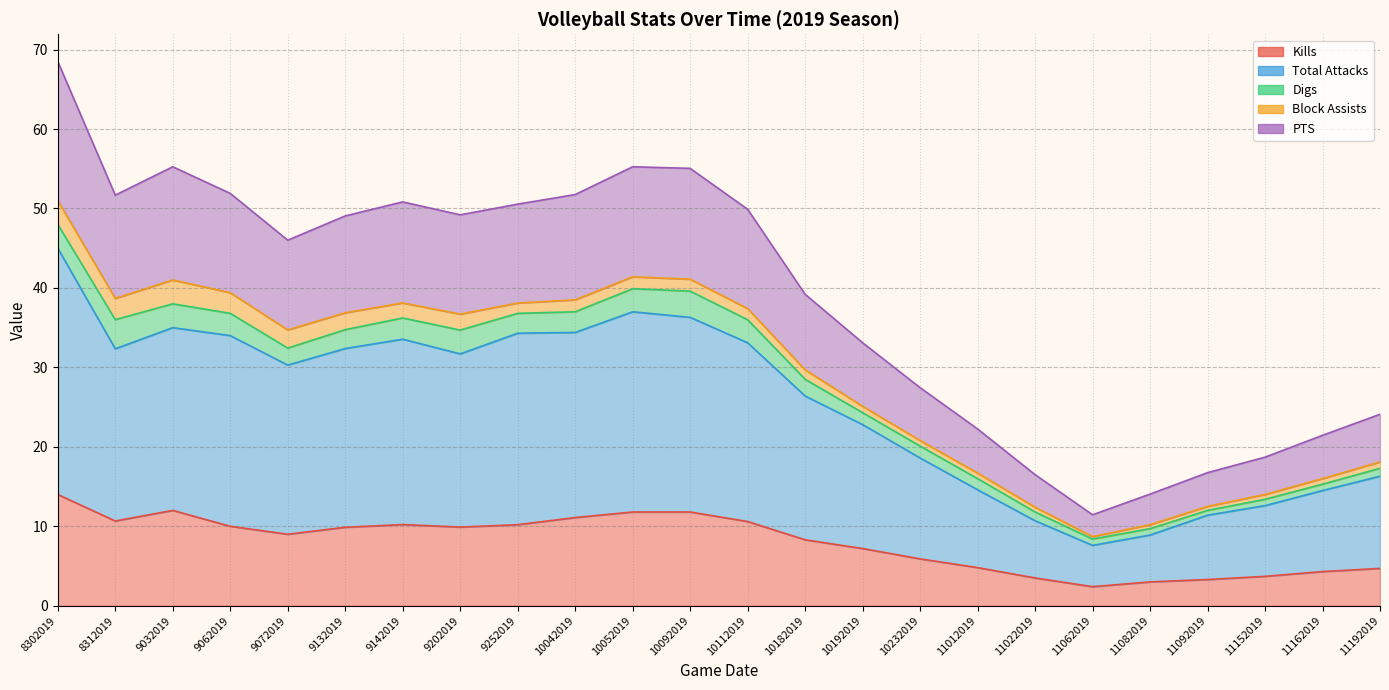

At which category is the sum across all series the highest?

8302019